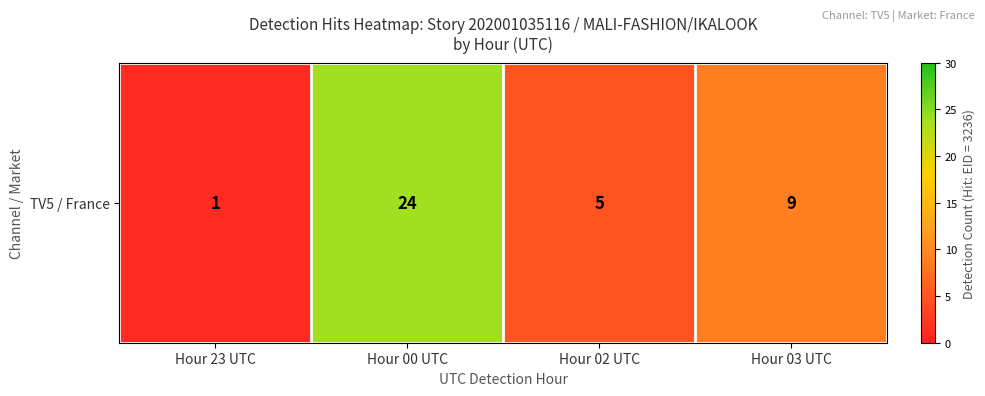

Where does the data first go above 9?

Hour 00 UTC